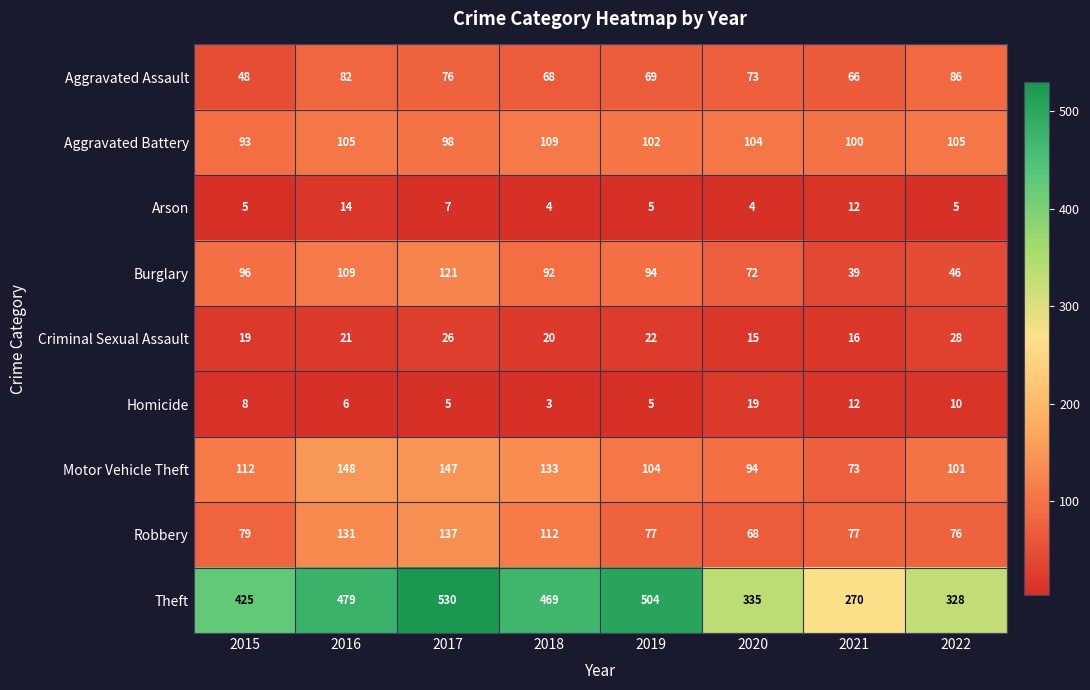

What is the approximate value of Homicide at 2022?

10